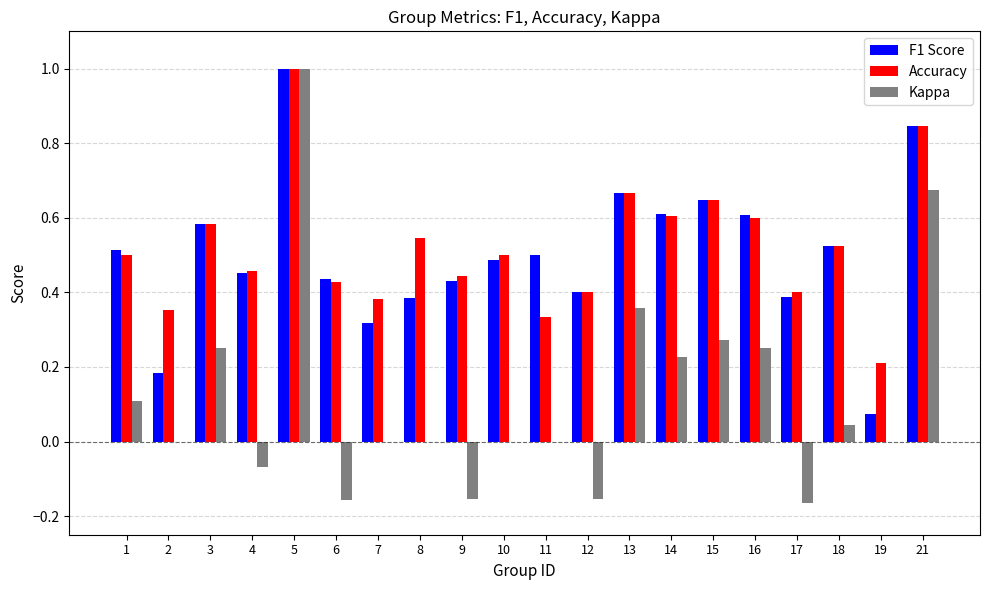

Between 2 and 5, which series saw the biggest shift?

Kappa